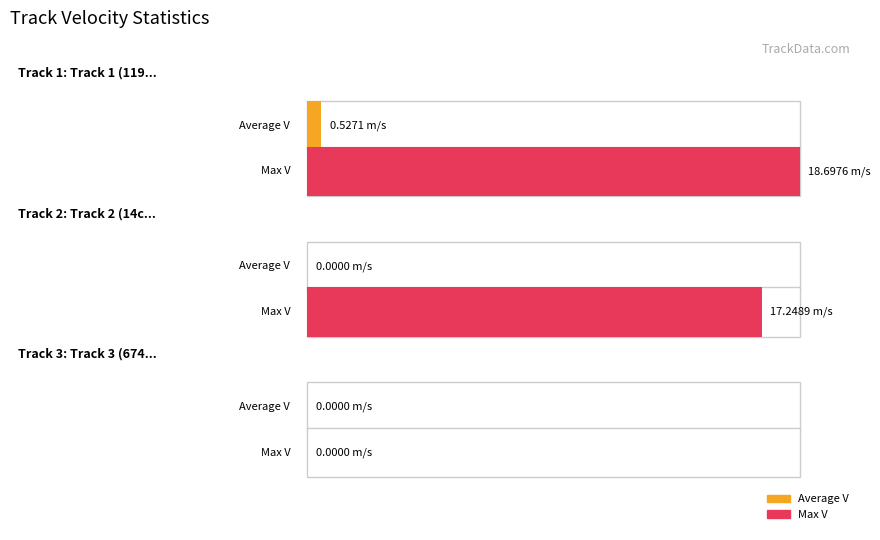

The value of Average V at 14cd34edeffd4dba873cbc363ed87564 is 0.0. True or false?

True